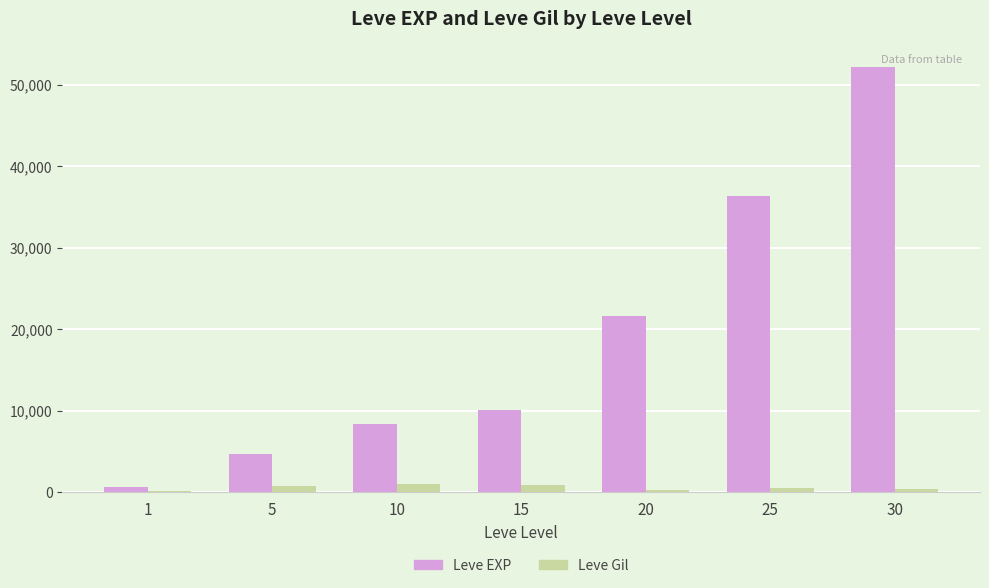

At which category is the sum across all series the highest?

30